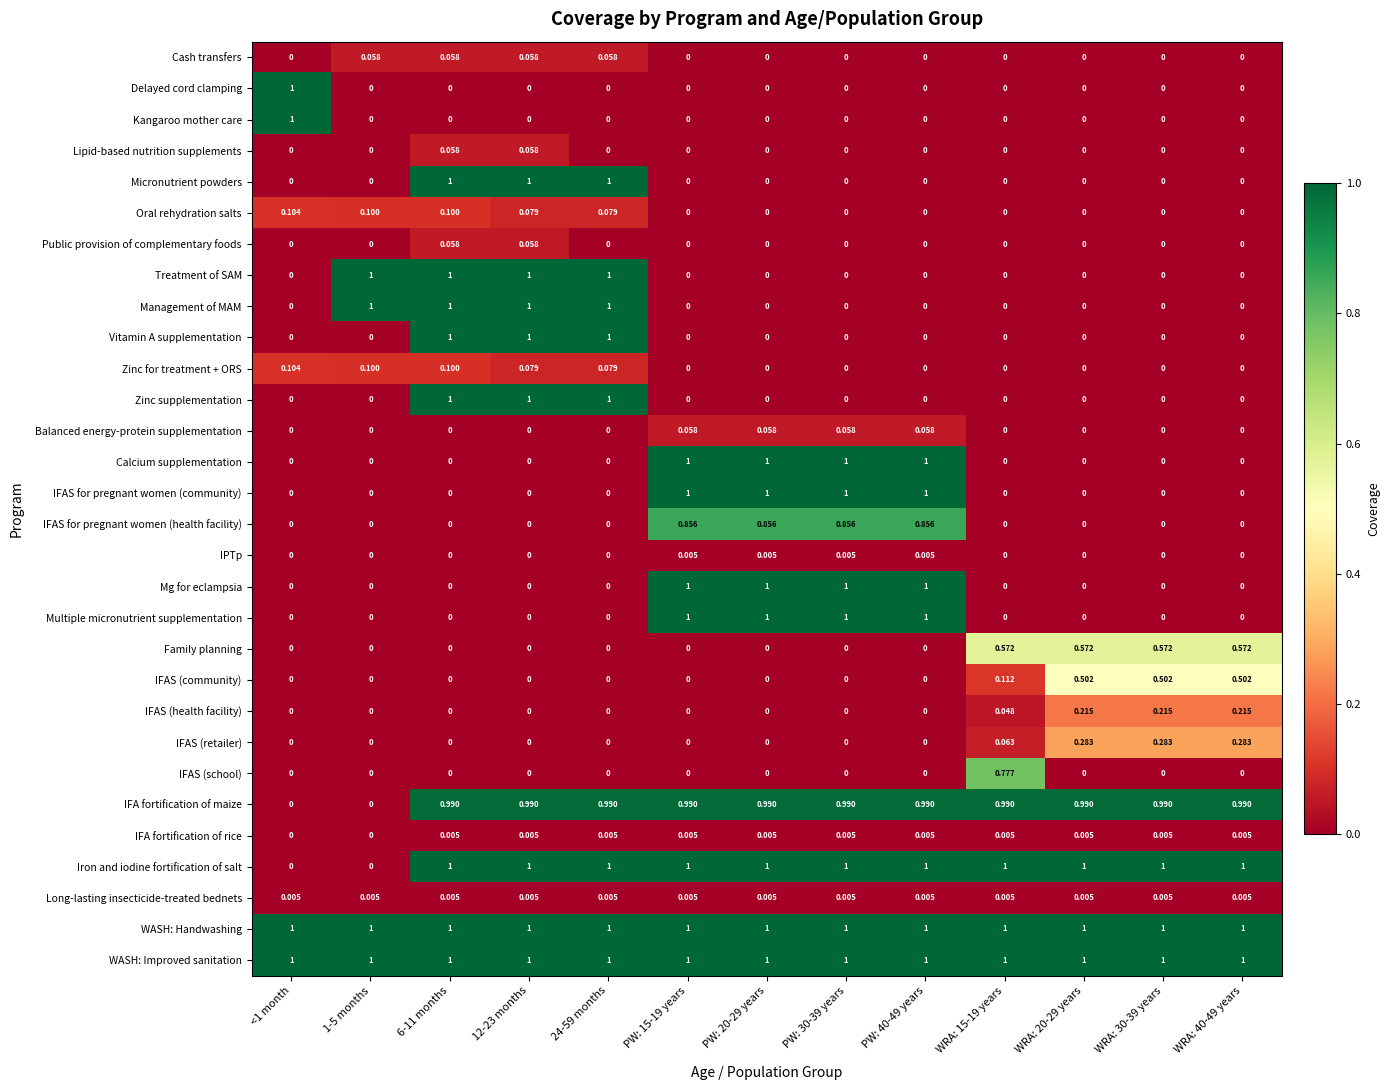

Is the value of Cash transfers at 24-59 months greater than the value of Treatment of SAM at WRA: 15-19 years?

Yes